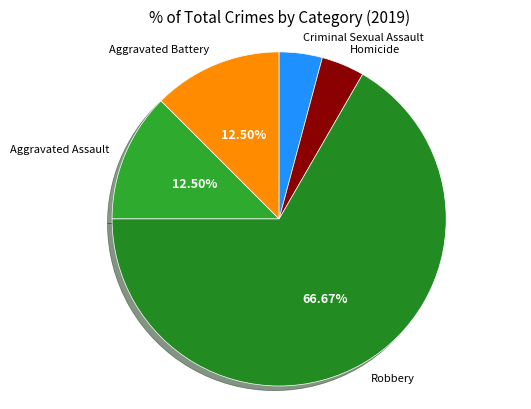

Which category has the biggest portion of the pie?

Robbery